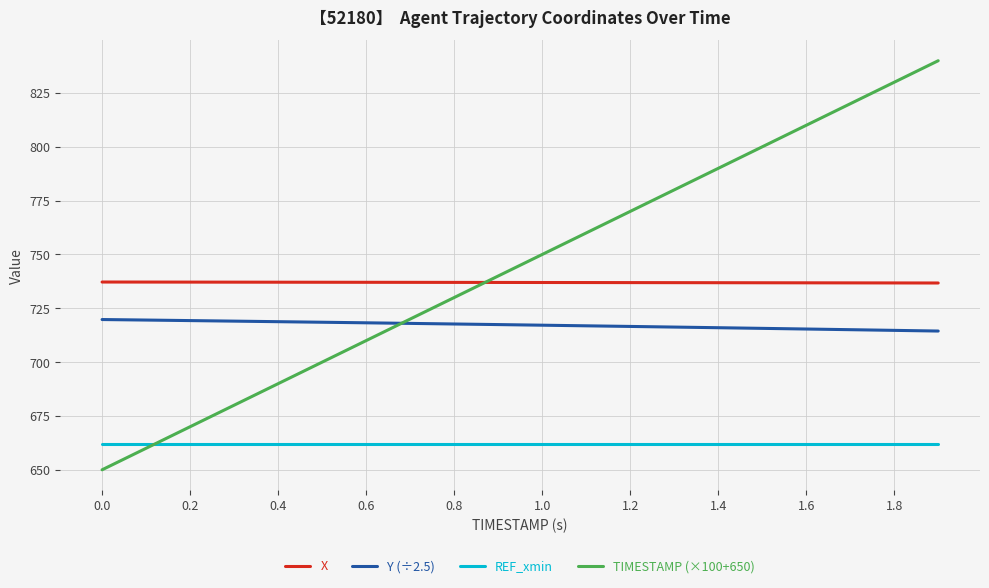

What is the minimum value shown in the chart?

650.0